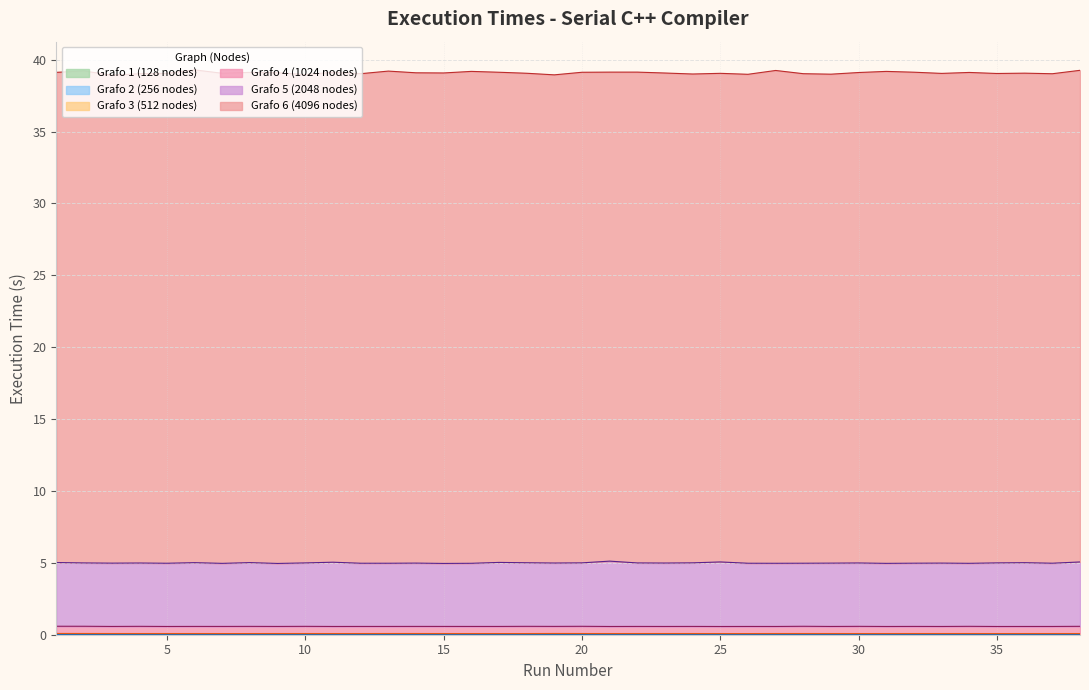

What is the highest value of the Grafo 3 (512 nodes) series?

0.1